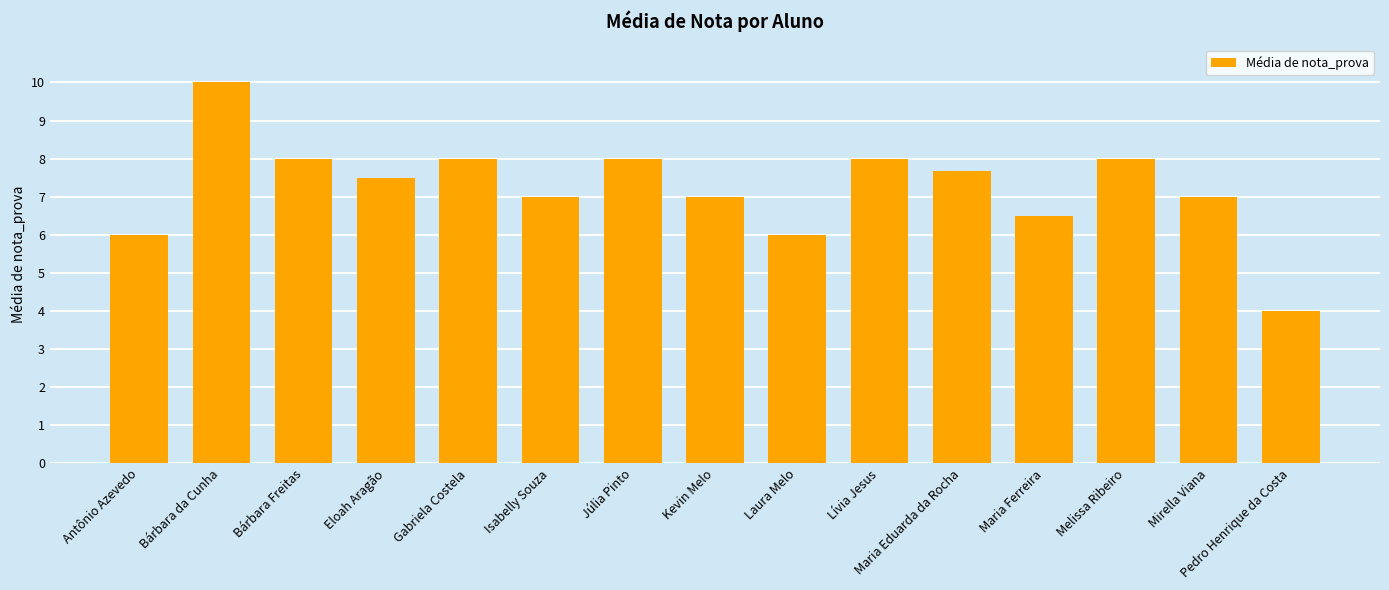

Are the bars grouped side by side (vs. stacked)?

No